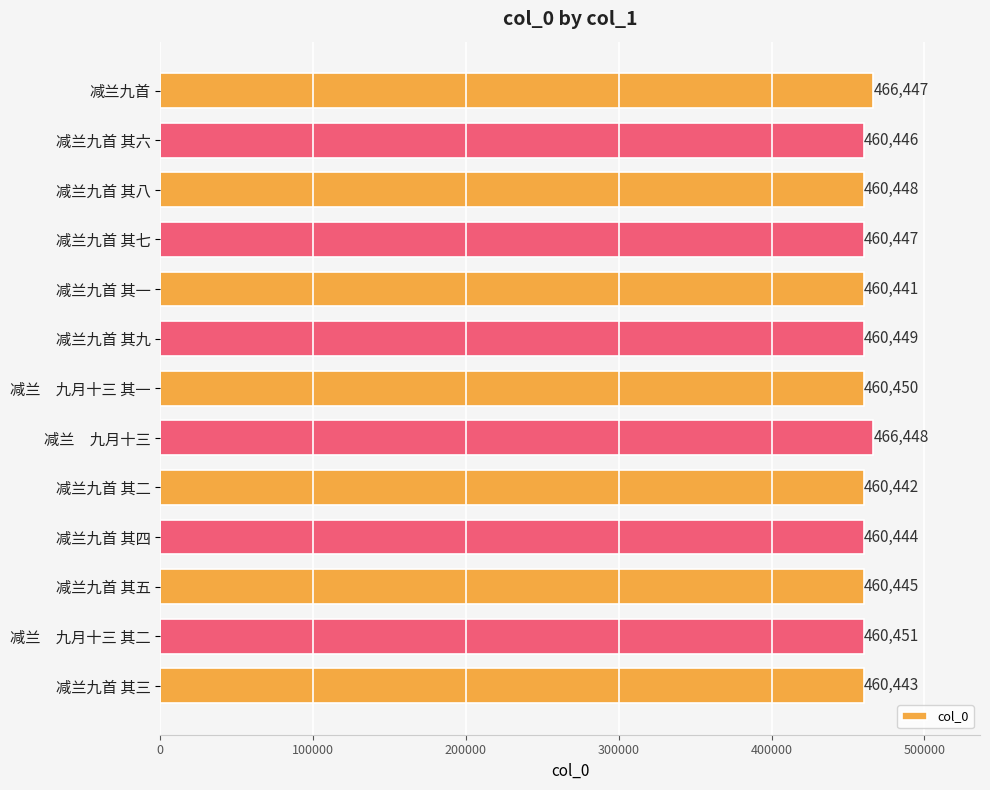

The value at 减兰九首 其九 is 153884. True or false?

False